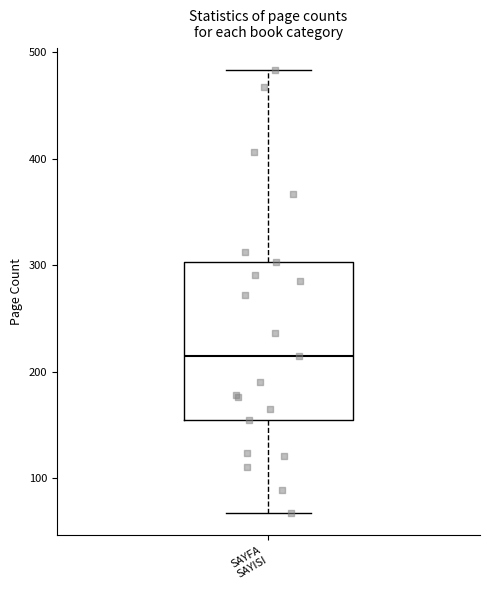

Transcribe this box plot: give where the median line is, the range the box spans, and where the two whiskers end, as read against the y-axis. The values are not printed on the chart, so give them approximately, as read against the axis.

median 220, box 160 to 300, whiskers 70 to 480